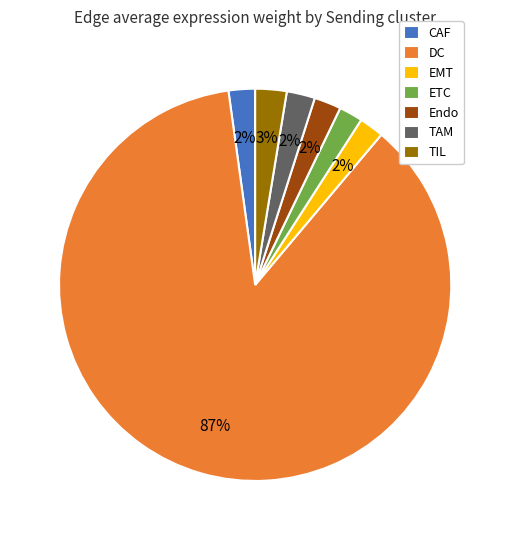

Which has a higher value, DC or ETC?

DC